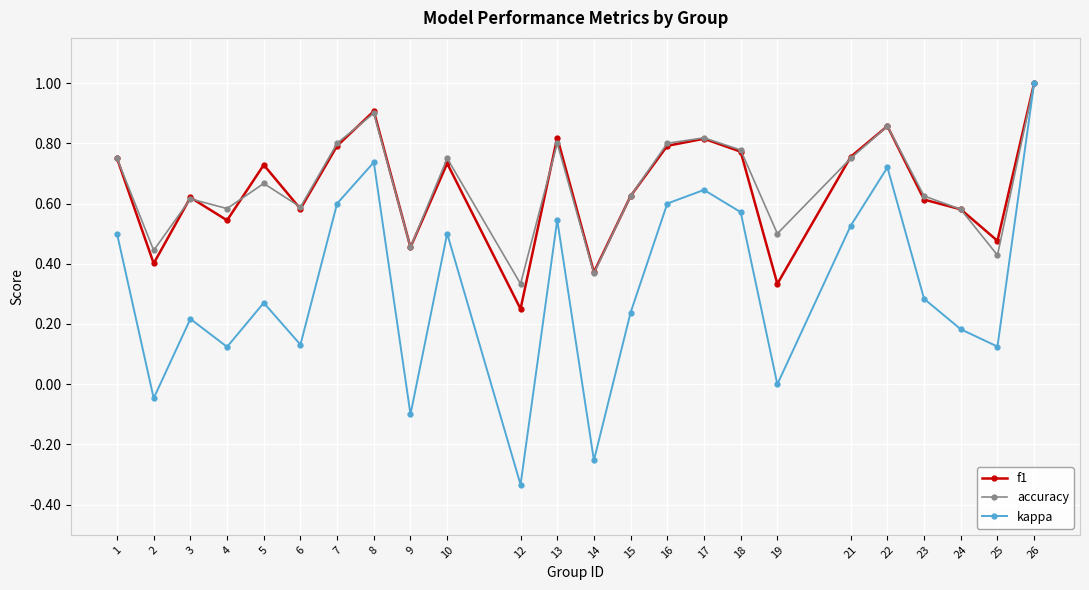

Count the number of categories in the chart.

24